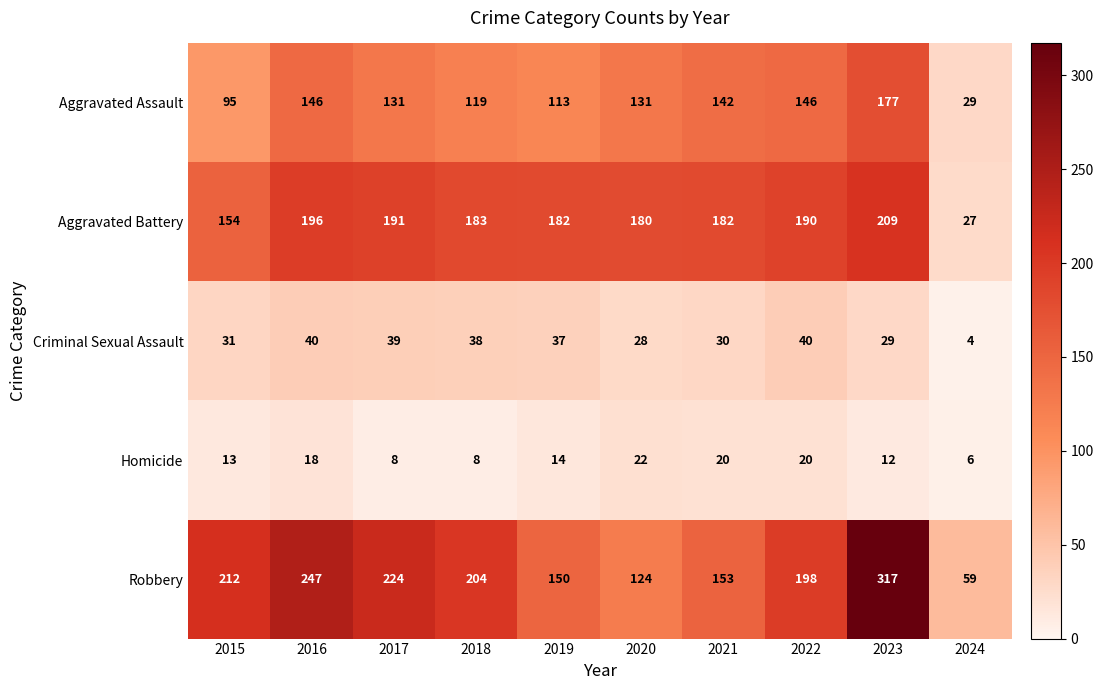

Which series has the largest range (max minus min)?

Robbery